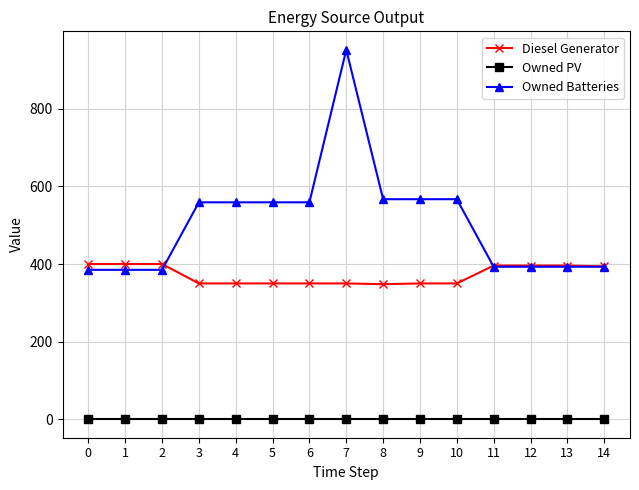

Which series has the largest total across all categories?

Owned Batteries